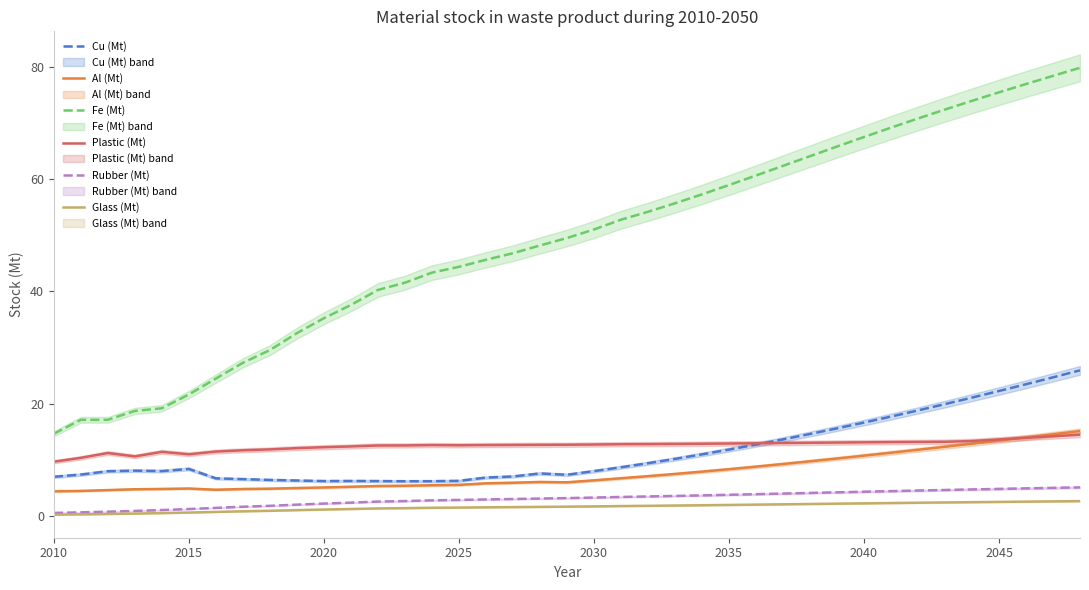

List the series in order of their peak value, highest first.

Fe (Mt), Cu (Mt), Al (Mt), Plastic (Mt), Rubber (Mt), Glass (Mt)